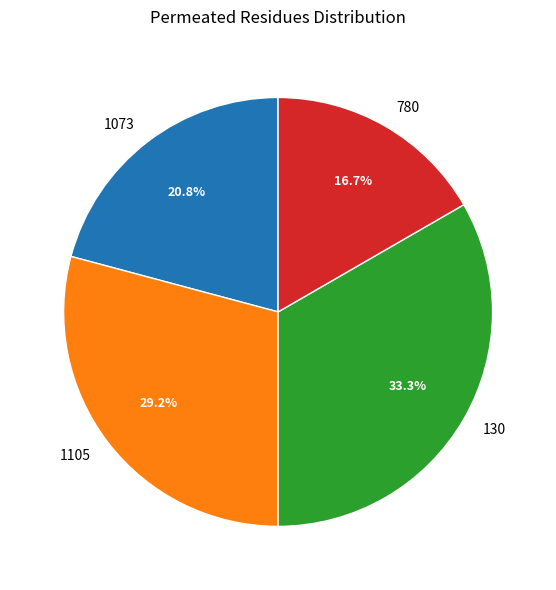

Which category has the biggest portion of the pie?

130